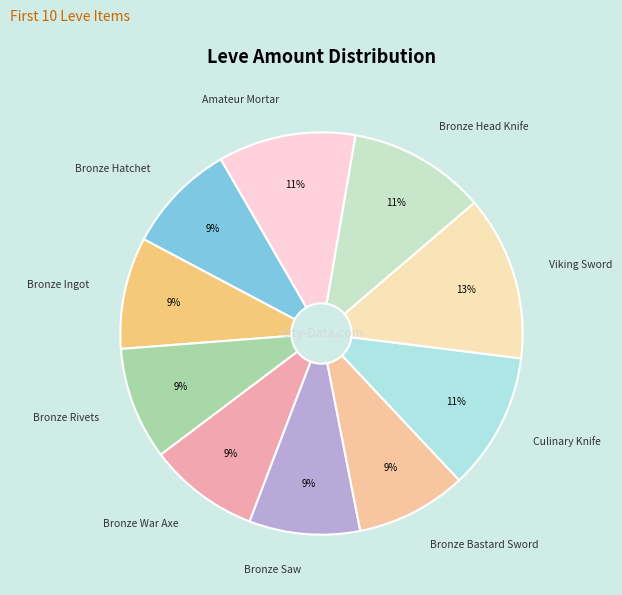

Do Amateur Mortar and Culinary Knife together represent more than half of the pie?

No